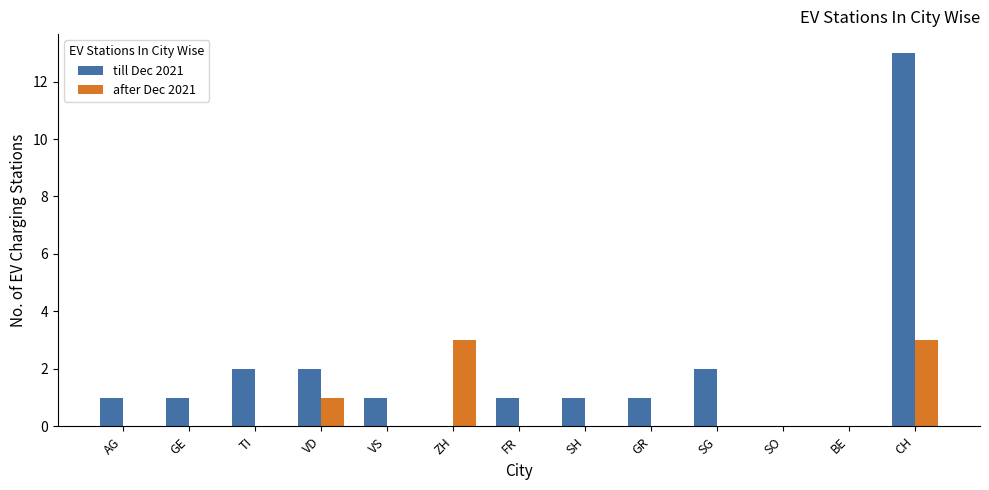

The value of after Dec 2021 at AG is 2. True or false?

False